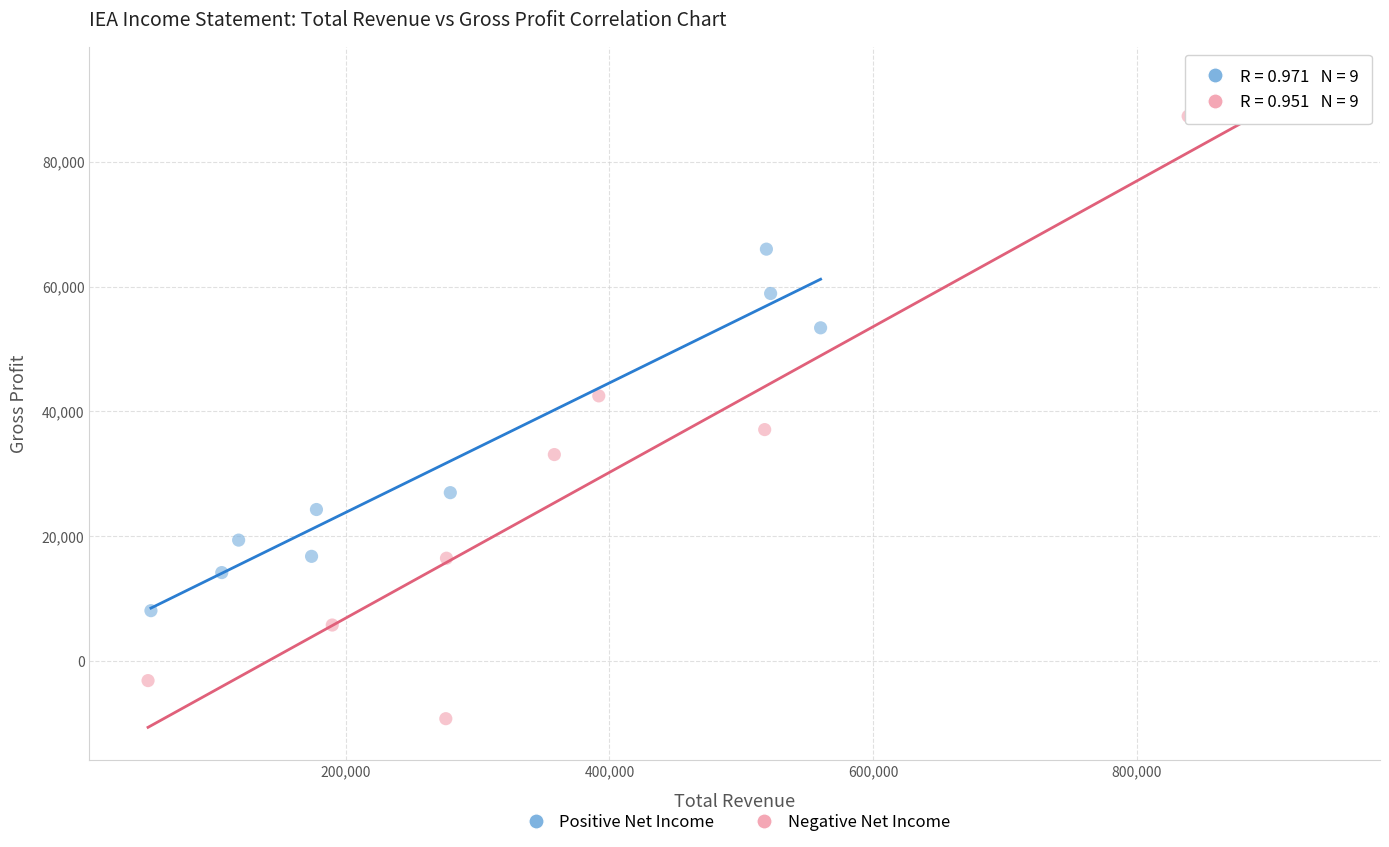

Which series contains the highest Y value?

Negative Net Income